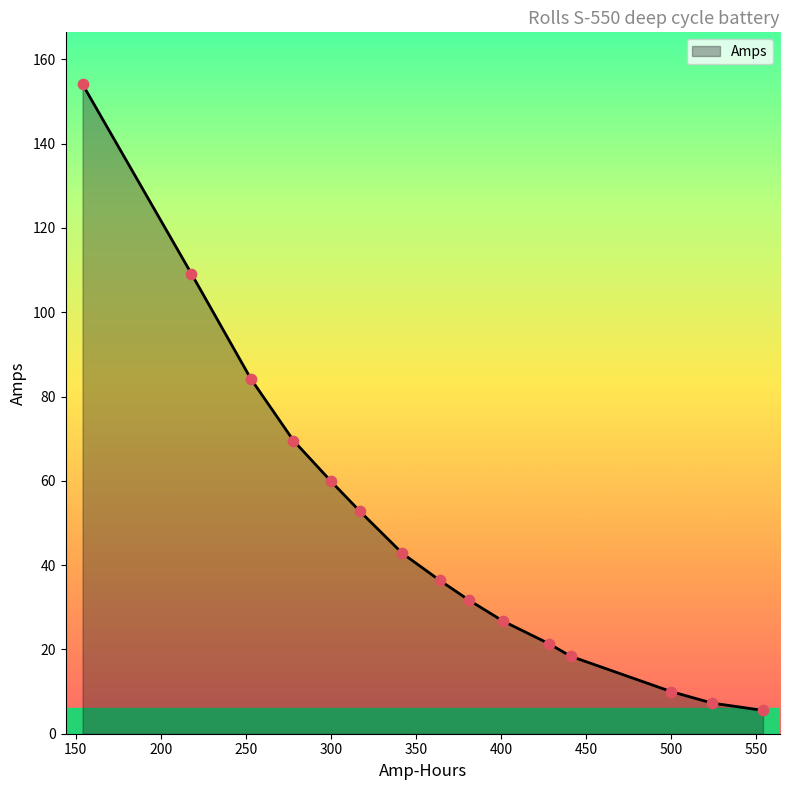

What is the change in value from 342 to 253?

+41.4